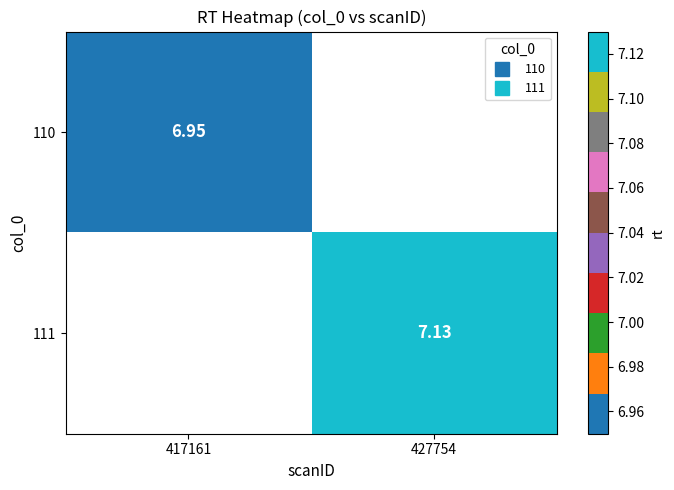

At which category does the chart reach its peak across all series?

427754